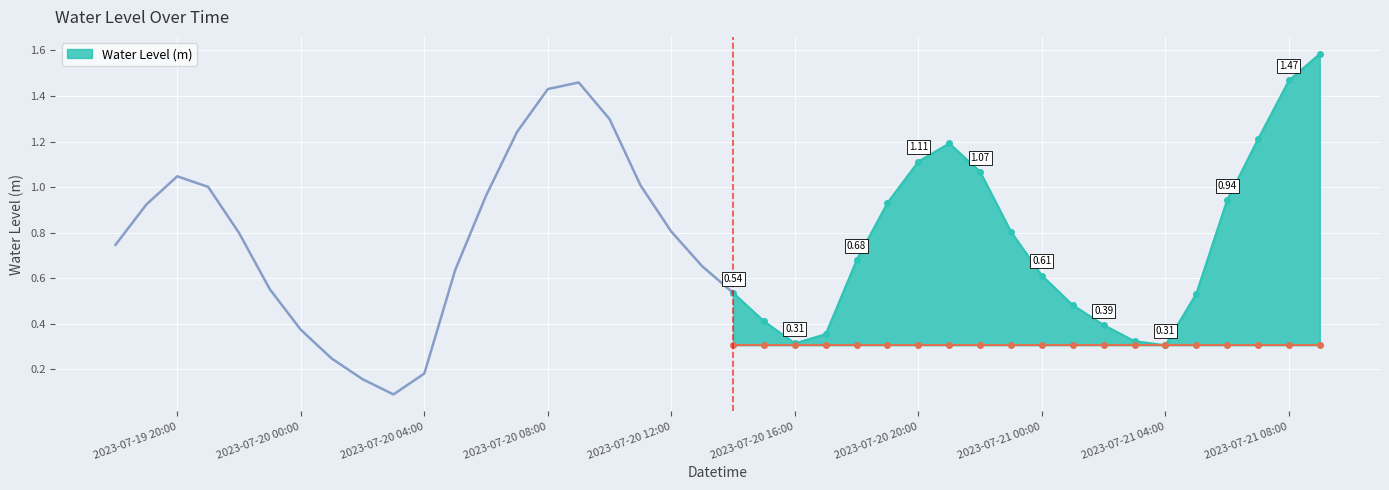

Which category has the lowest value across all series?

2023-07-20 03:00:00